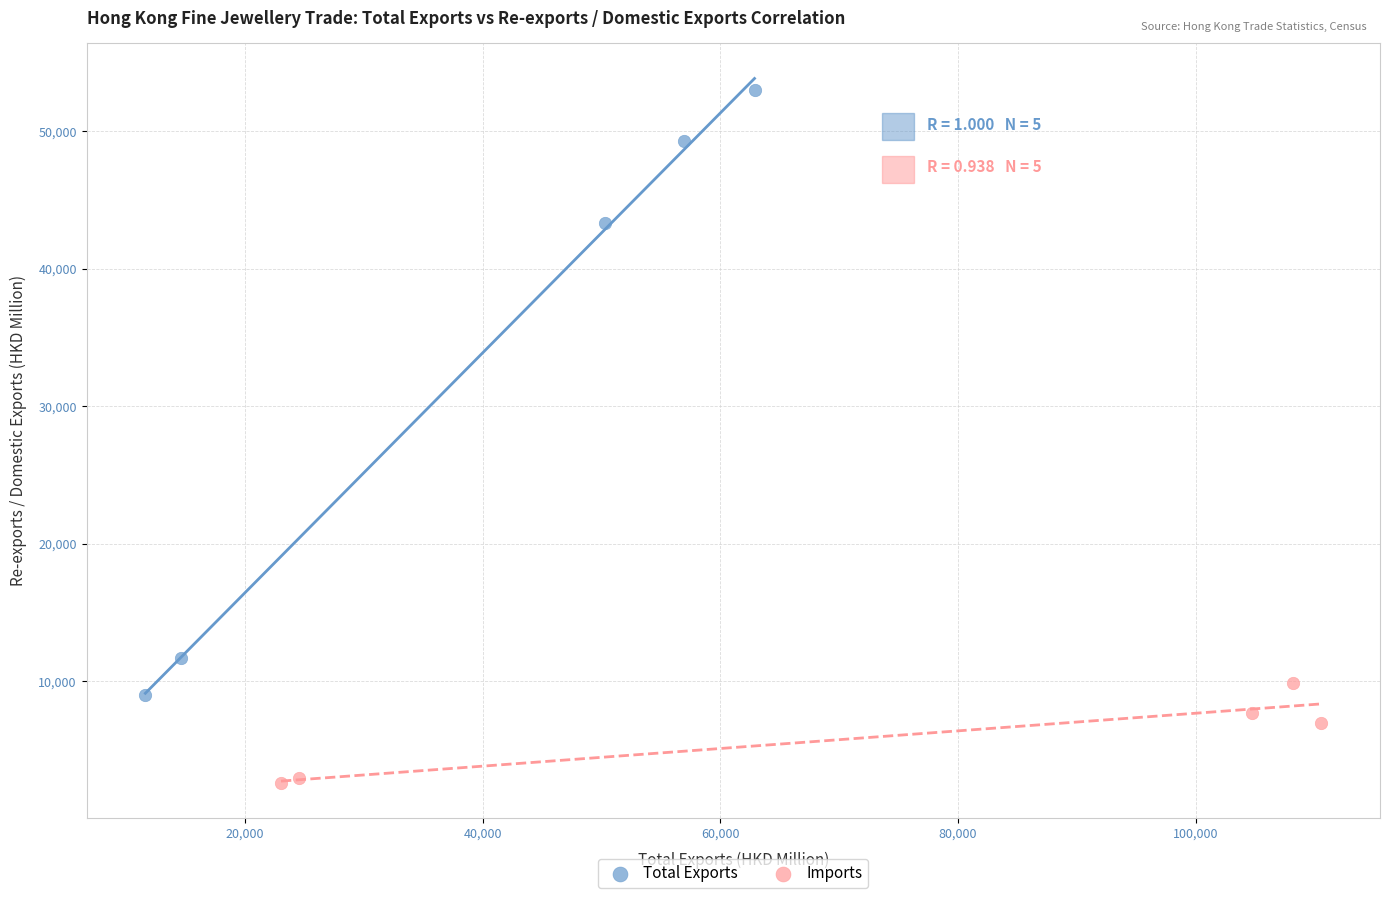

Which series has the widest spread of Y values?

Total Exports